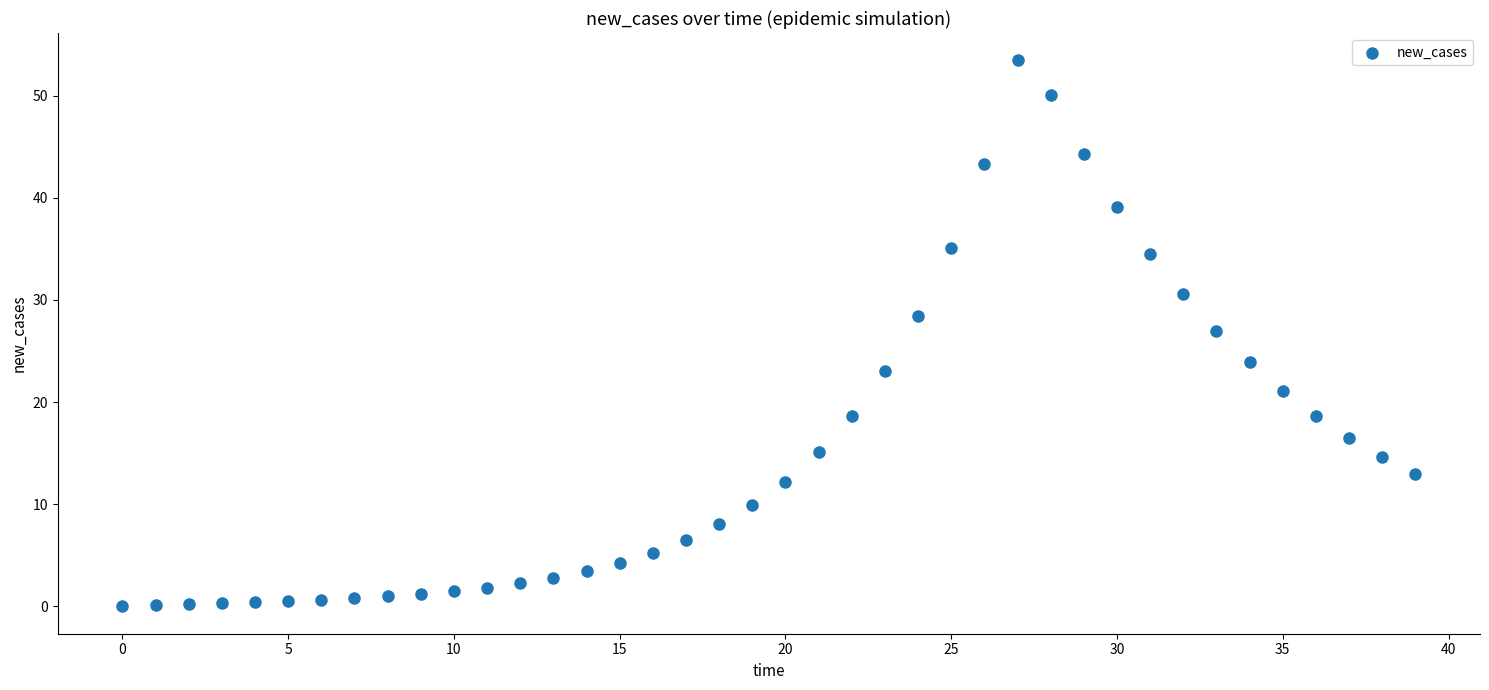

What is the range of Y values (max minus min)?

53.5